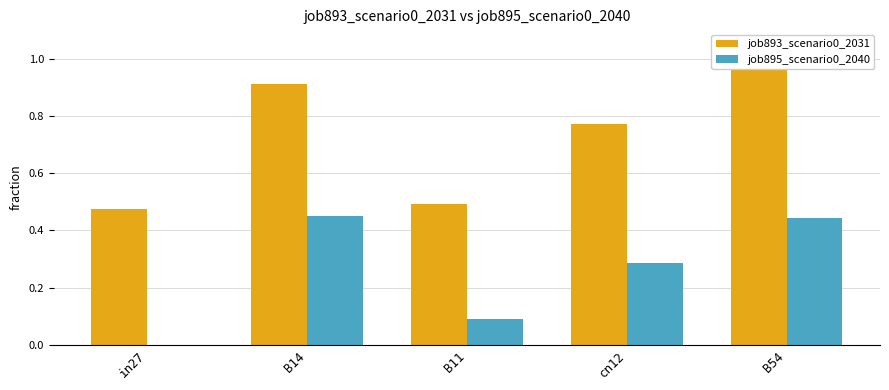

Which category has the highest value in the job893_scenario0_2031 series?

B54